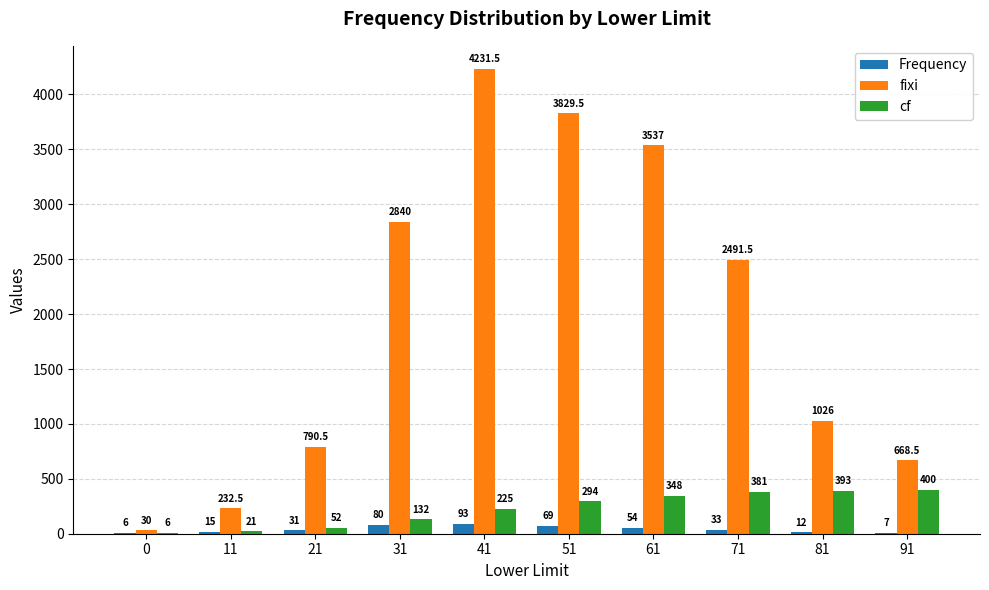

How many values in the fixi series exceed 2491?

5